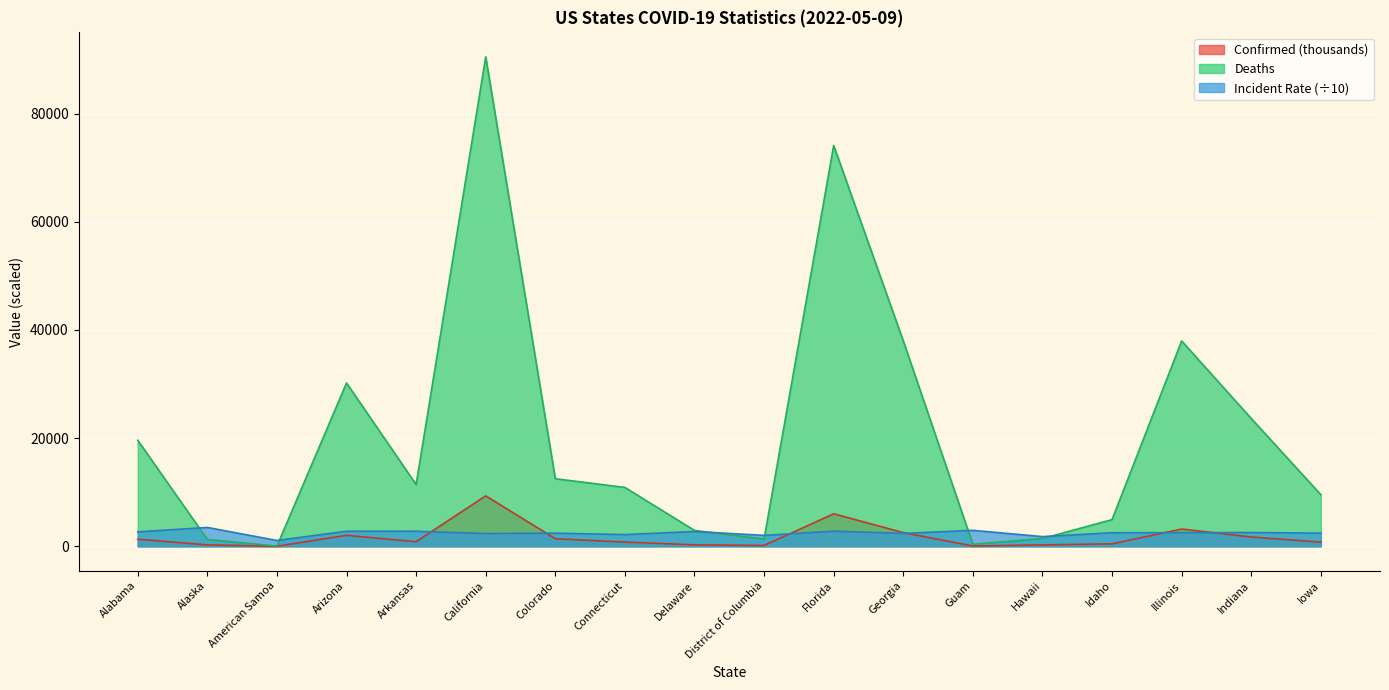

What is the sum of the Deaths values at Iowa and Arizona?

39722.0